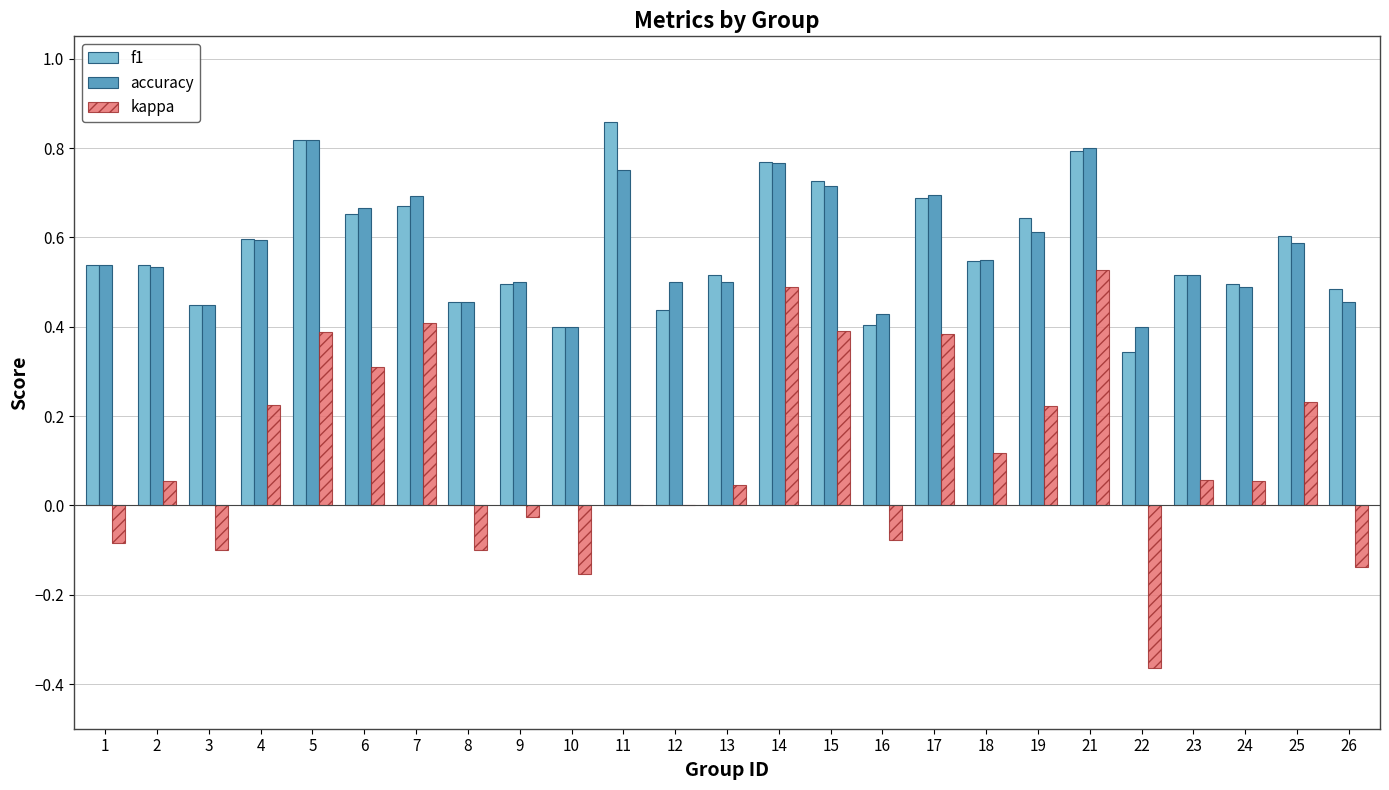

Which series has the widest spread of values?

kappa